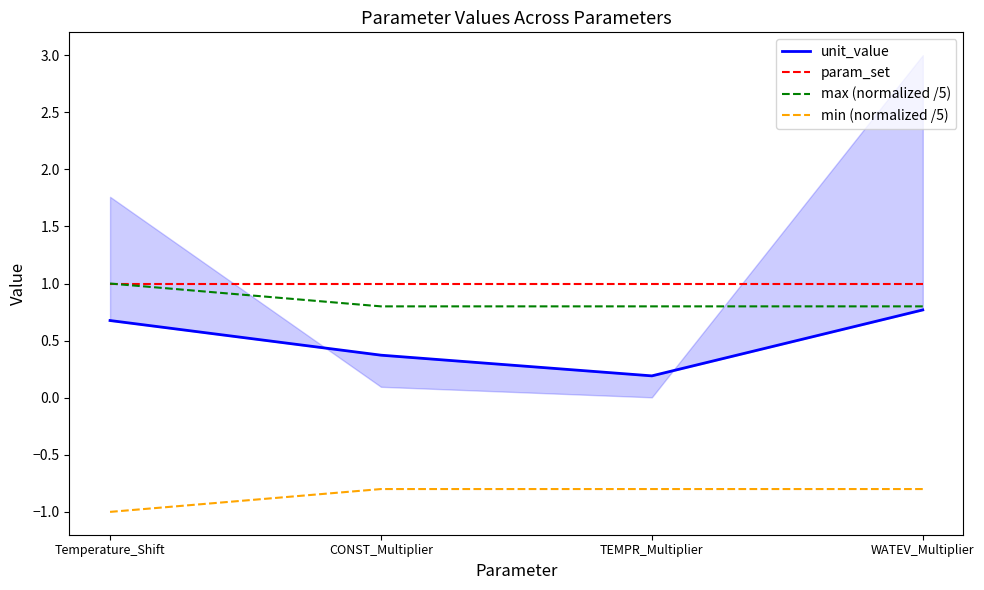

True or false: min (normalized /5) and unit_value intersect in this chart.

False